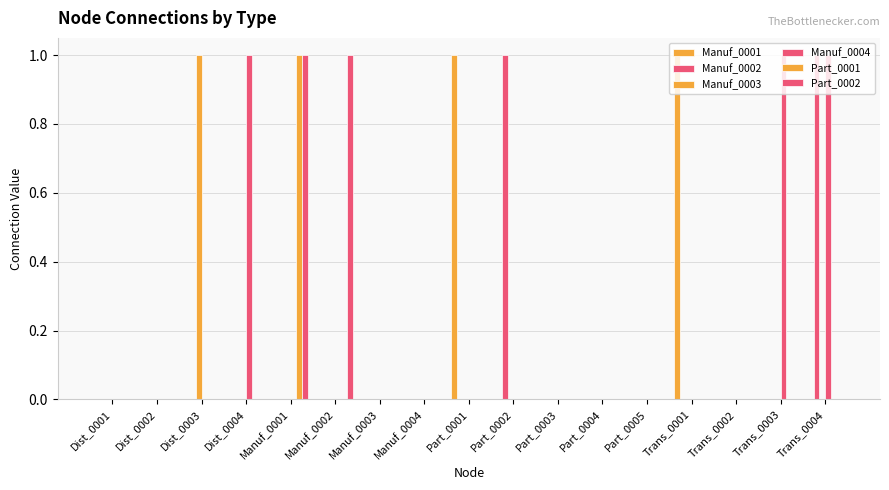

How many distinct data groups are displayed?

6